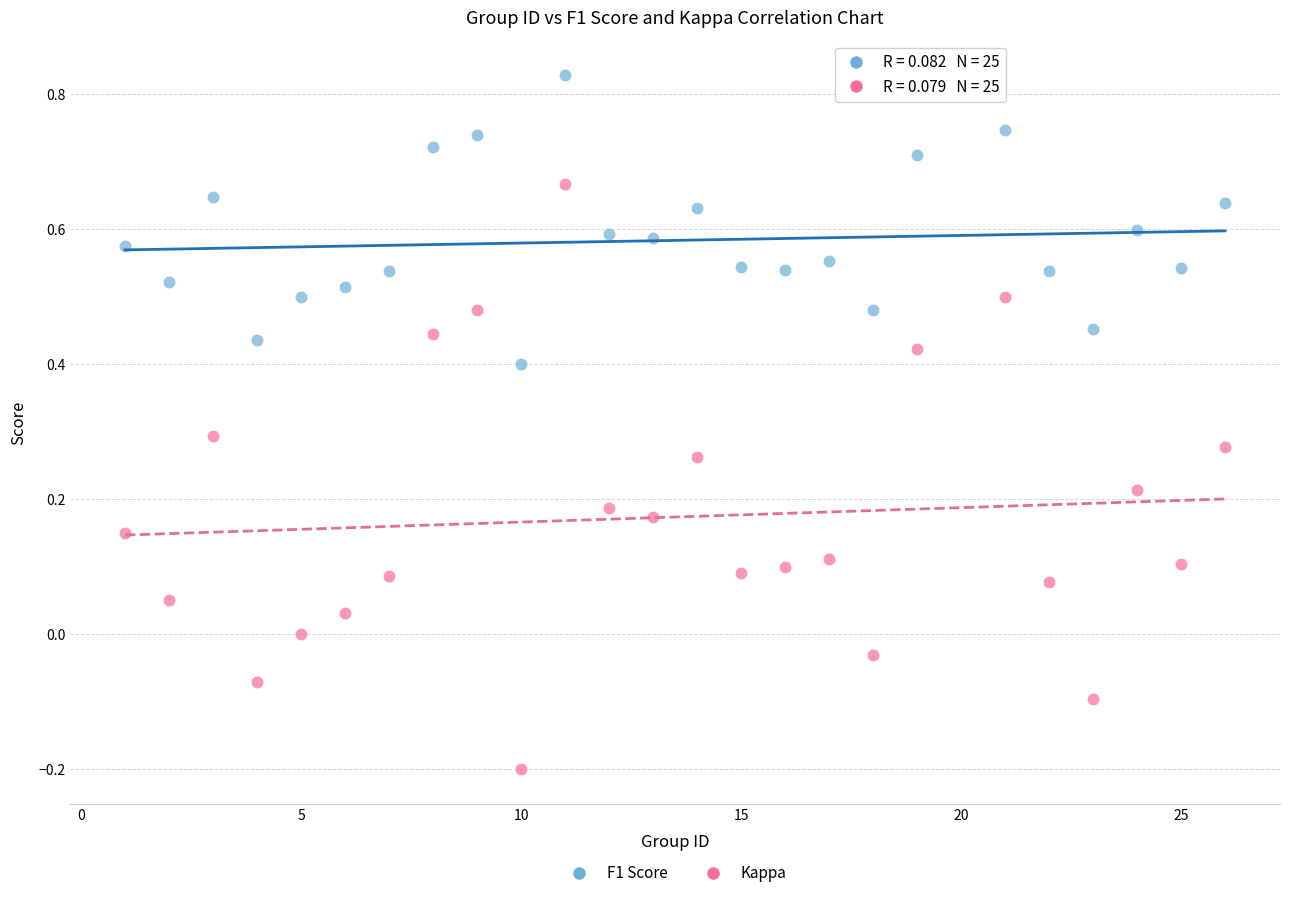

Which series contains the lowest Y value?

Kappa